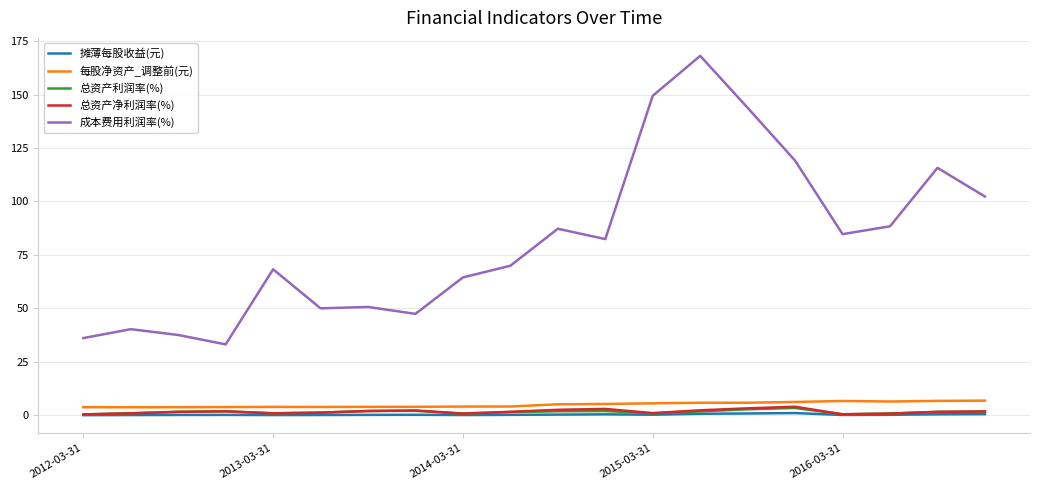

What is the maximum value for 总资产净利润率(%)?

4.0